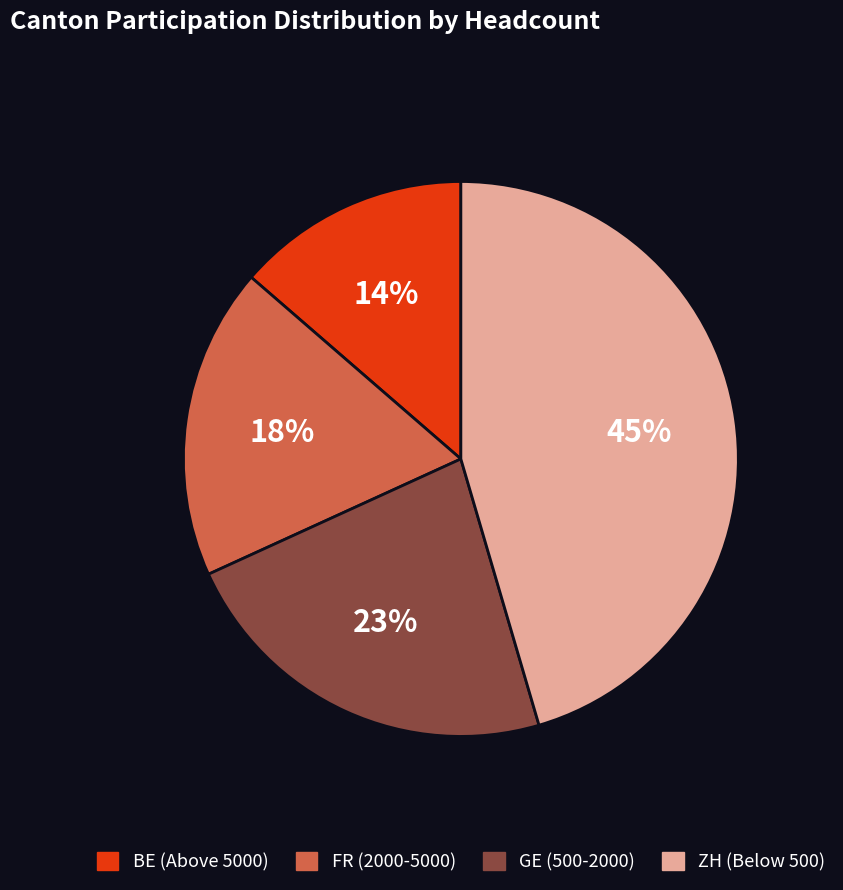

What is the smallest slice in the pie chart?

BE